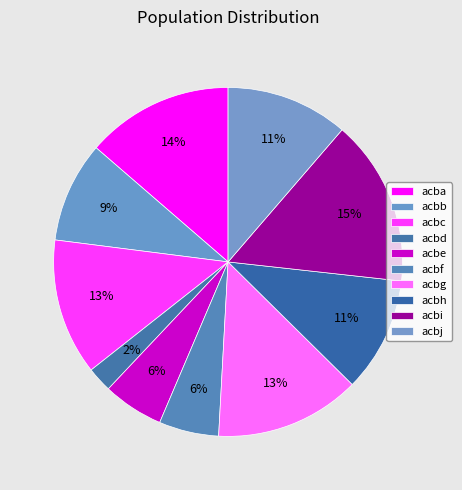

Do acbg and acbj together represent more than half of the pie?

No